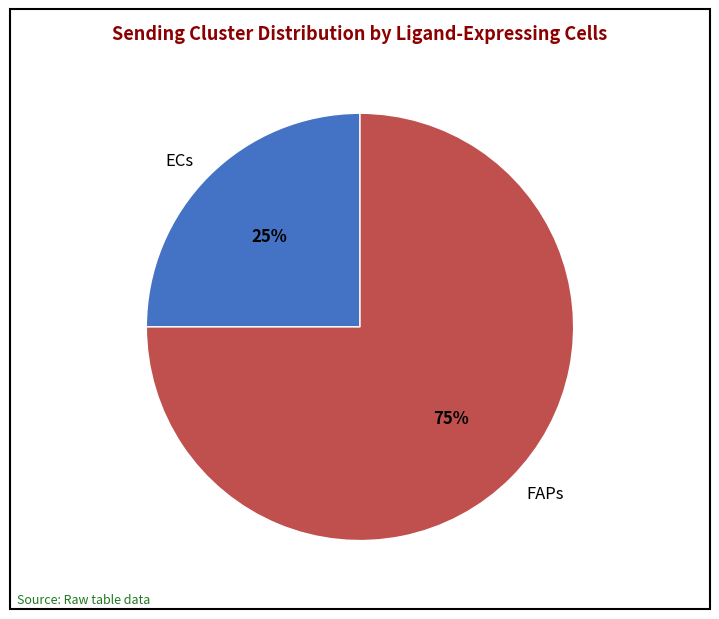

Between FAPs and ECs, which is larger?

FAPs